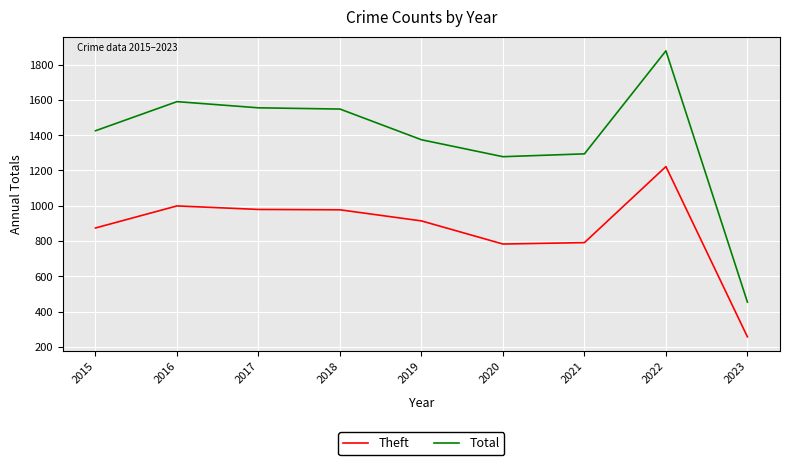

Rank the series by their average value, from lowest to highest.

Theft, Total